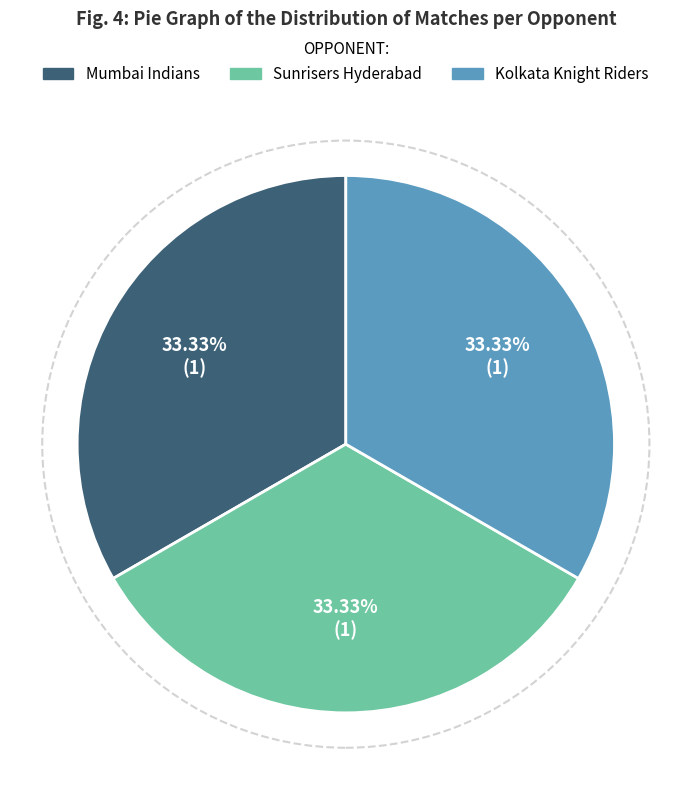

Is there a majority slice in this chart?

No